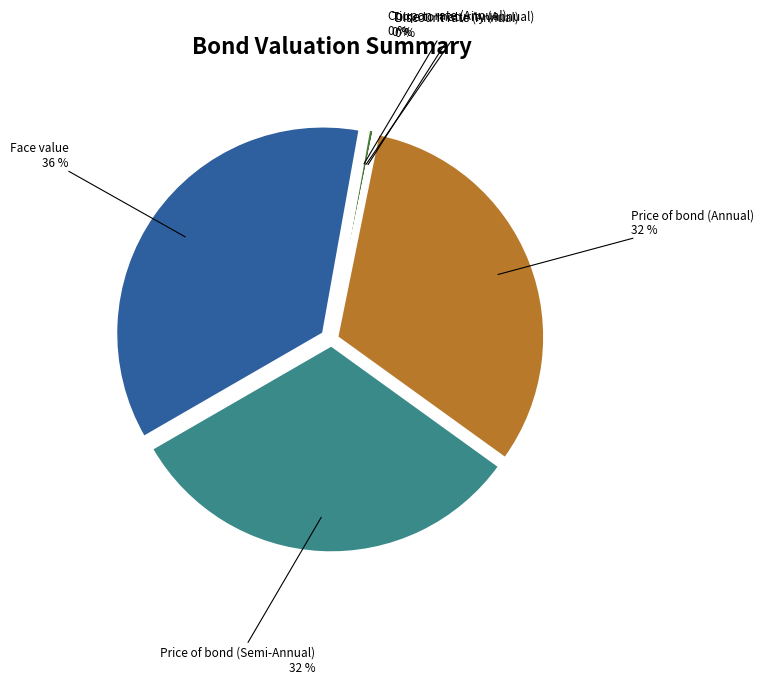

How many slices are in this pie chart?

6